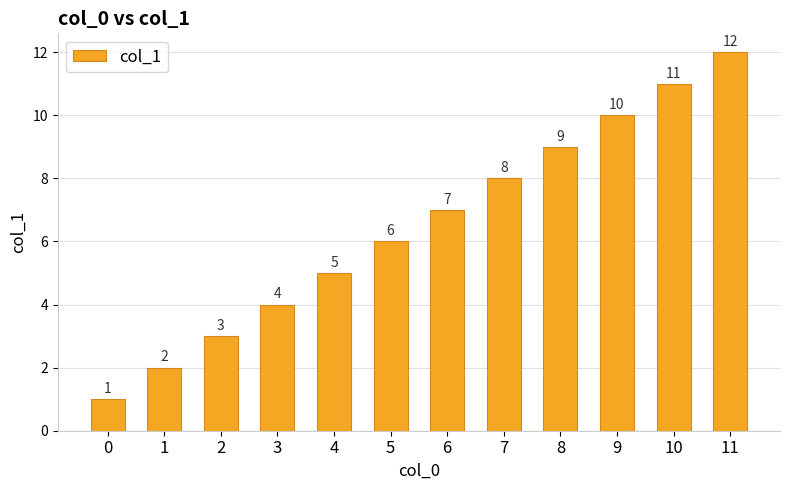

Approximately how many times larger is the value at 1 compared to 10?

0.2